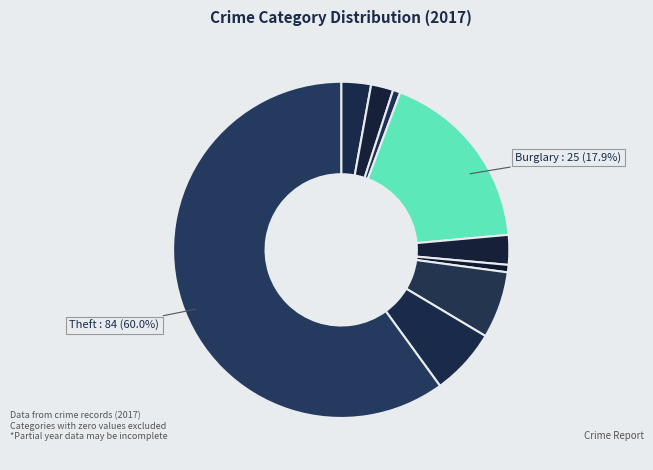

Which slice is the largest?

Theft